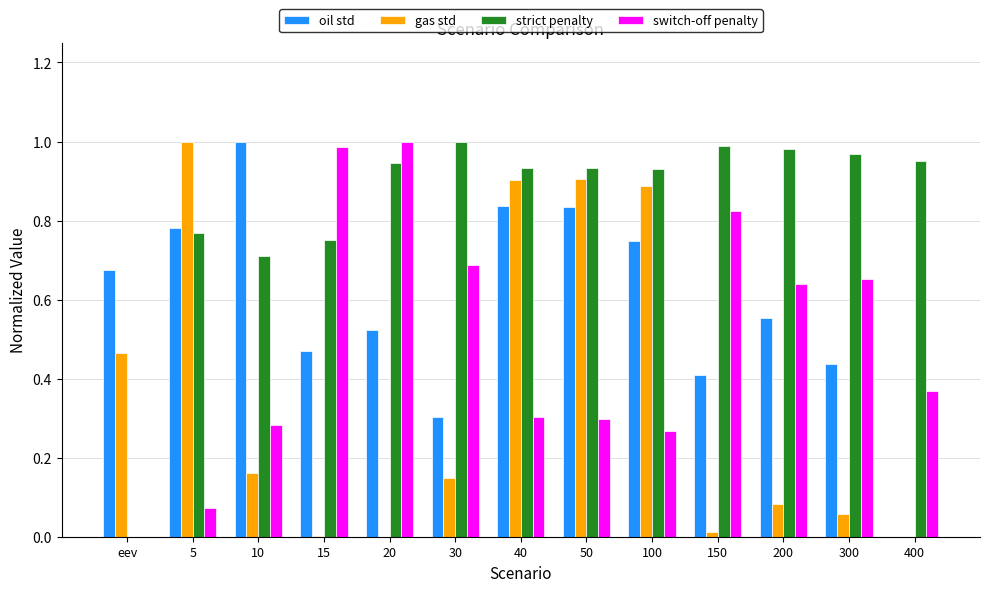

Which series has the largest total across all categories?

strict penalty